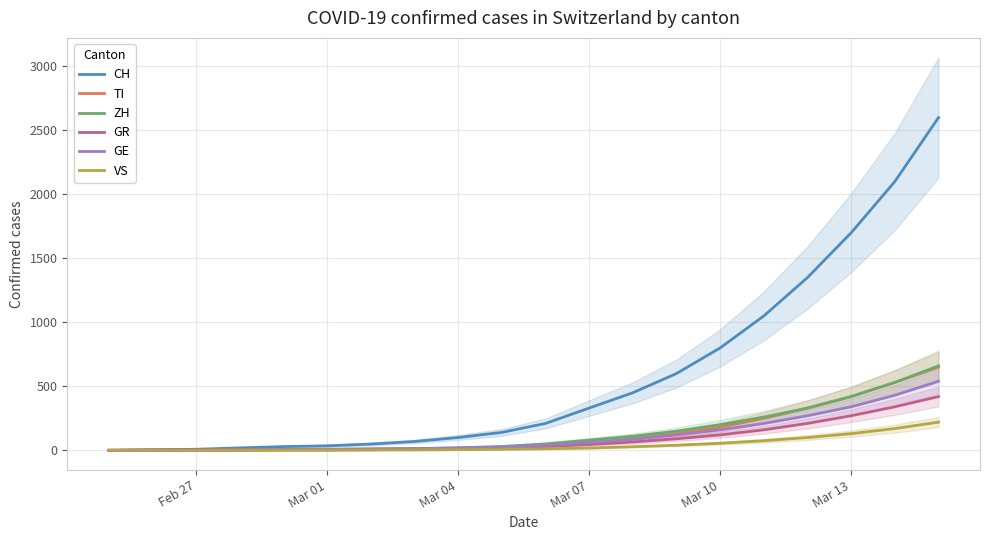

True or false: TI and VS intersect in this chart.

False